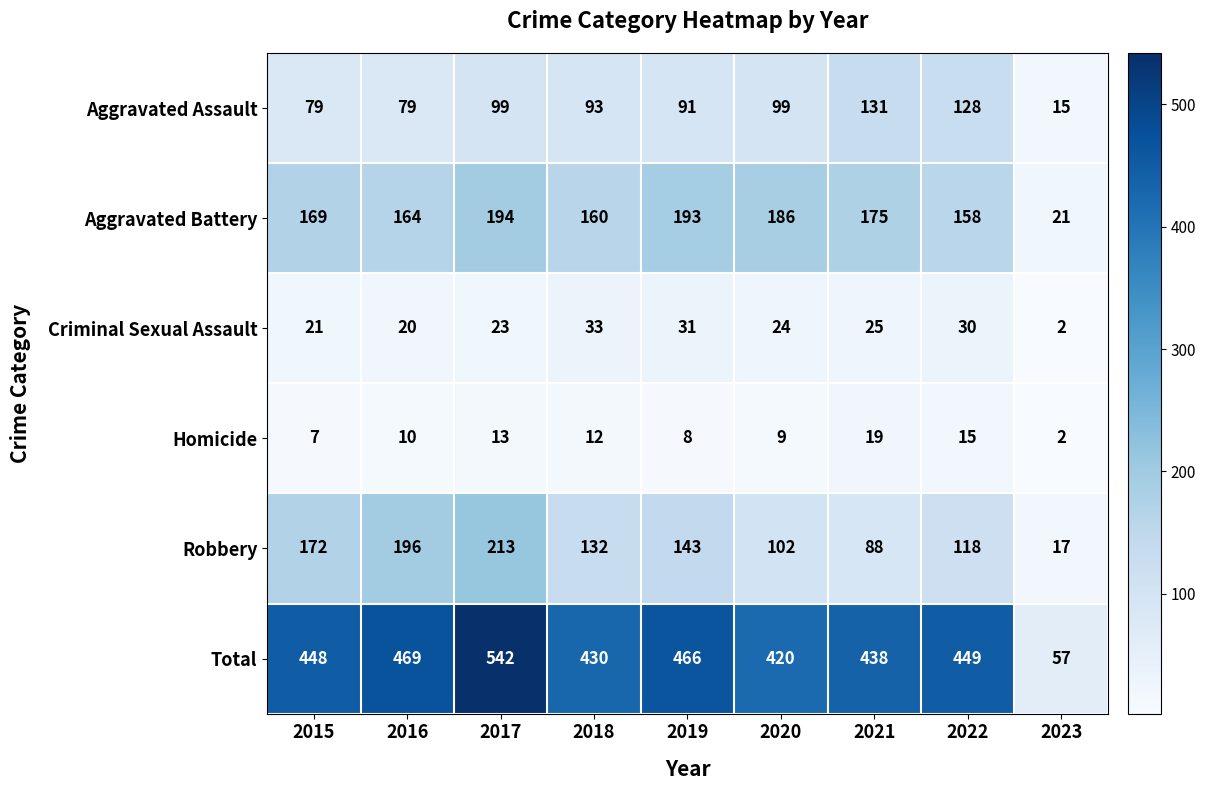

What is the average value of the Robbery series?

131